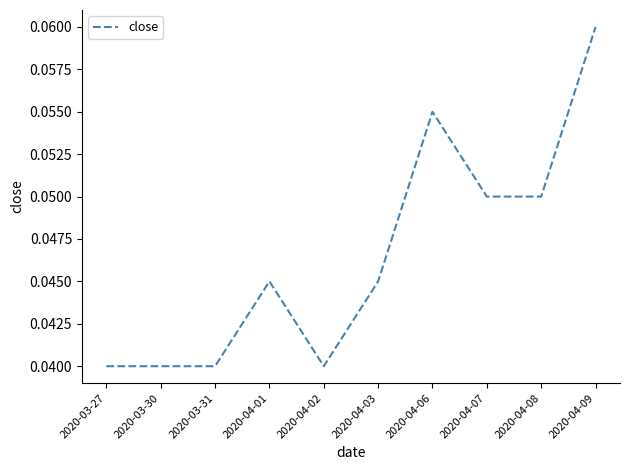

The value at 2020-03-31 is 0.1. True or false?

False